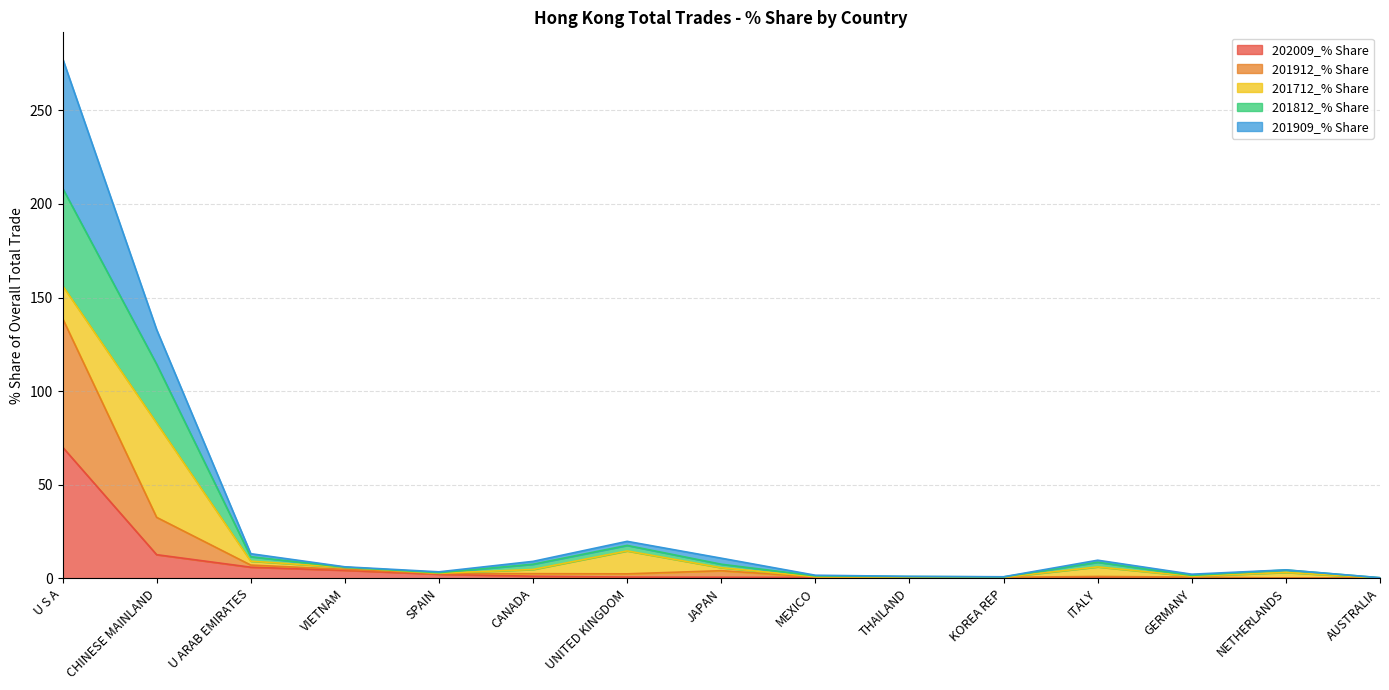

The value of 202009_% Share at SPAIN is 3.8. True or false?

False